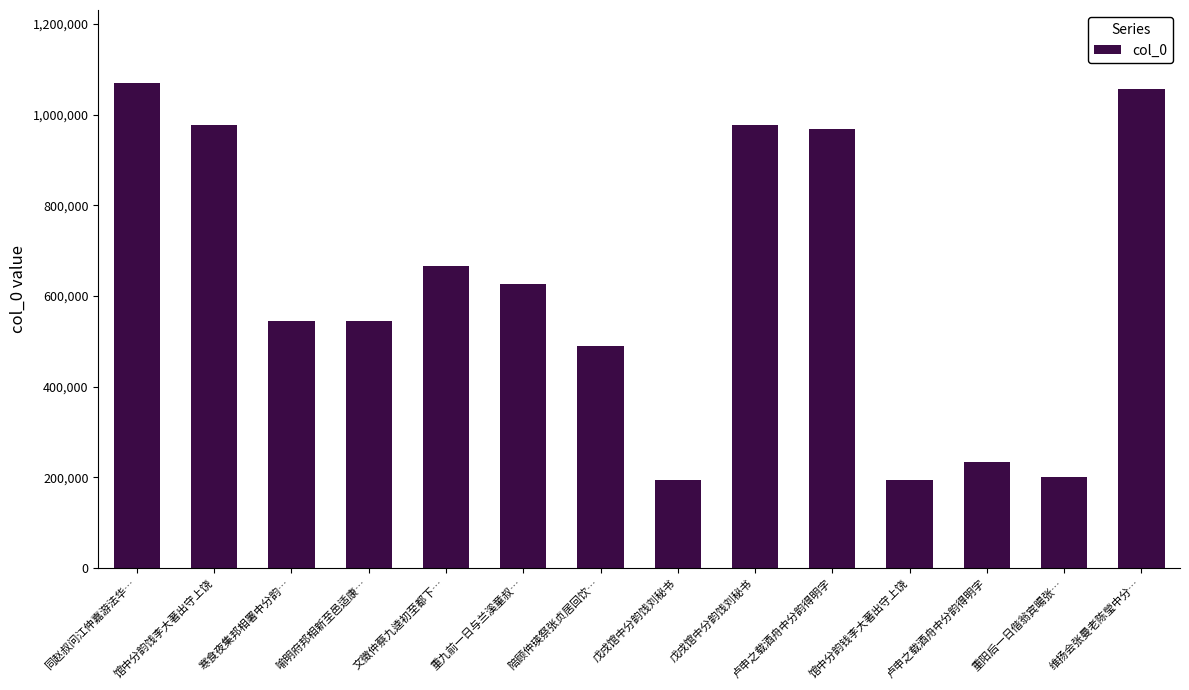

Reading right to left, transcribe all the data shown in this chart.

维扬会张曼老陈瑩中分…=1055887	重阳后一日偕翁宾暘张…=200692	卢申之载酒舟中分韵得明字=234779	馆中分韵钱李大著出守上饶=193654	卢申之载酒舟中分韵得明字=968365	戊戌馆中分韵饯刘秘书=976865	戊戌馆中分韵饯刘秘书=193710	陪顾仲瑛祭张贞居回饮…=489844	重九前一日与兰溪童叔…=626983	文徵仲蔡九逵初至都下…=666591	喻明府邦相新至邑适康…=545042	寒食夜集邦相署中分韵…=544036	馆中分韵饯李大著出守上饶=976945	同赵叔问江仲嘉游法华…=1070193